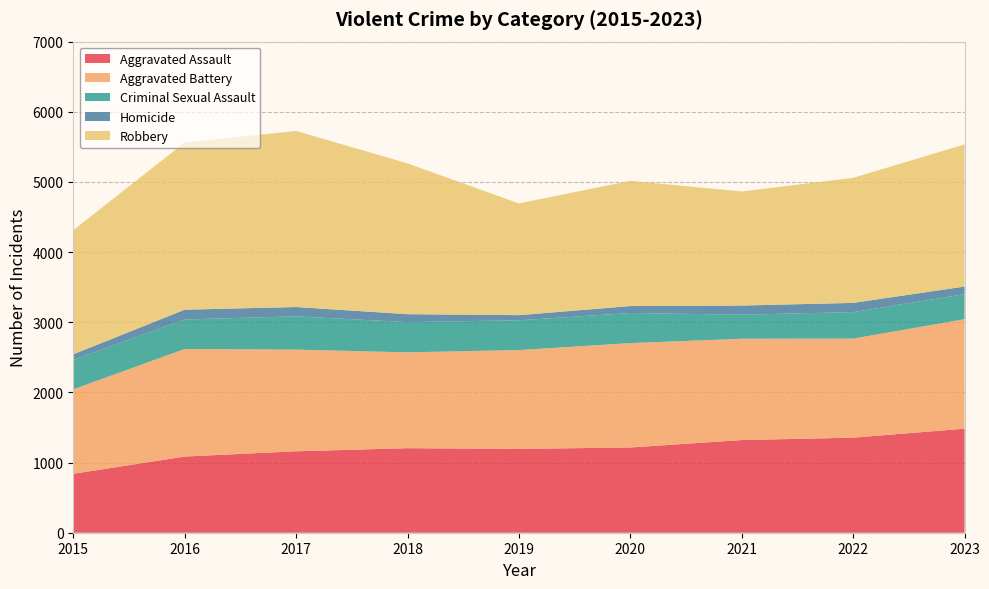

Reading right to left, what are all the values shown in this chart?

Aggravated Assault: 2023=1483	2022=1355	2021=1321	2020=1215	2019=1195	2018=1205	2017=1161	2016=1086	2015=840
Aggravated Battery: 2023=1561	2022=1412	2021=1444	2020=1488	2019=1409	2018=1366	2017=1449	2016=1533	2015=1204
Criminal Sexual Assault: 2023=356	2022=378	2021=343	2020=429	2019=424	2018=431	2017=474	2016=421	2015=420
Homicide: 2023=109	2022=131	2021=130	2020=99	2019=73	2018=113	2017=133	2016=139	2015=79
Robbery: 2023=2026	2022=1783	2021=1626	2020=1785	2019=1593	2018=2150	2017=2510	2016=2383	2015=1770